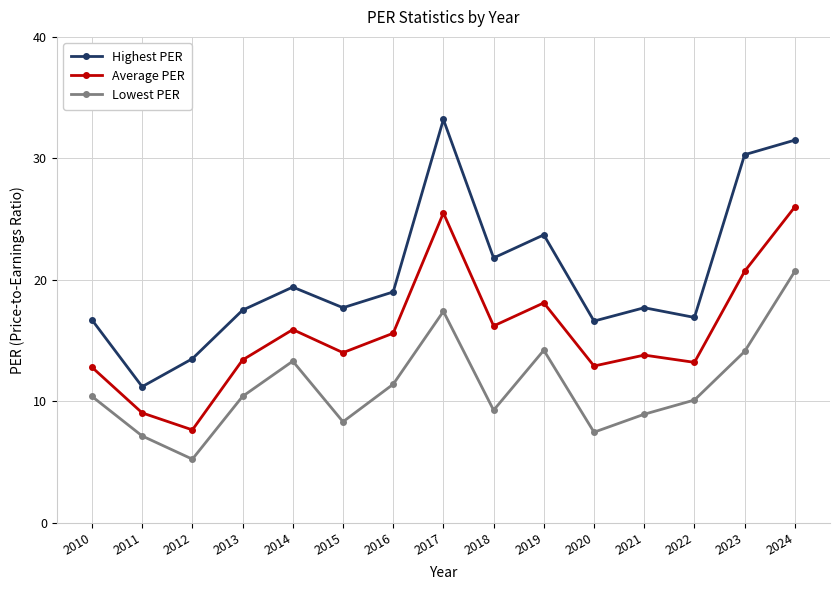

At which label does Lowest PER first exceed 10?

2010